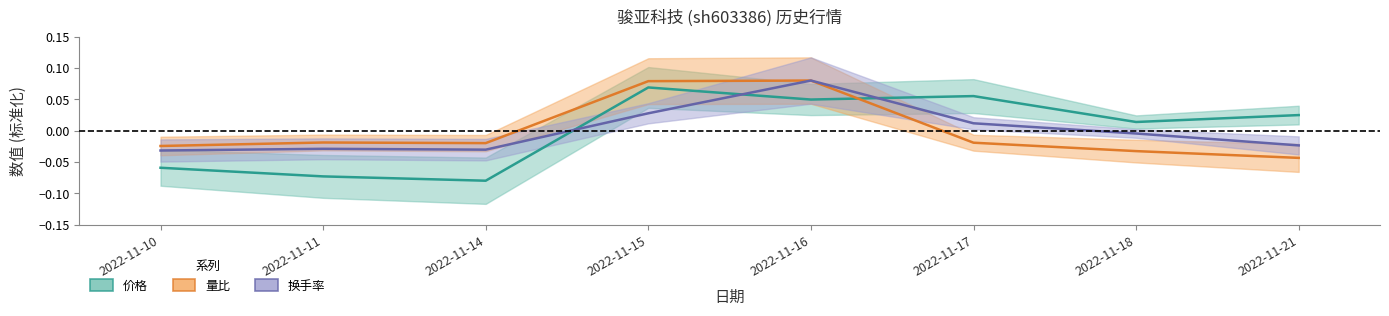

True or false: 量比 and 价格 intersect in this chart.

True